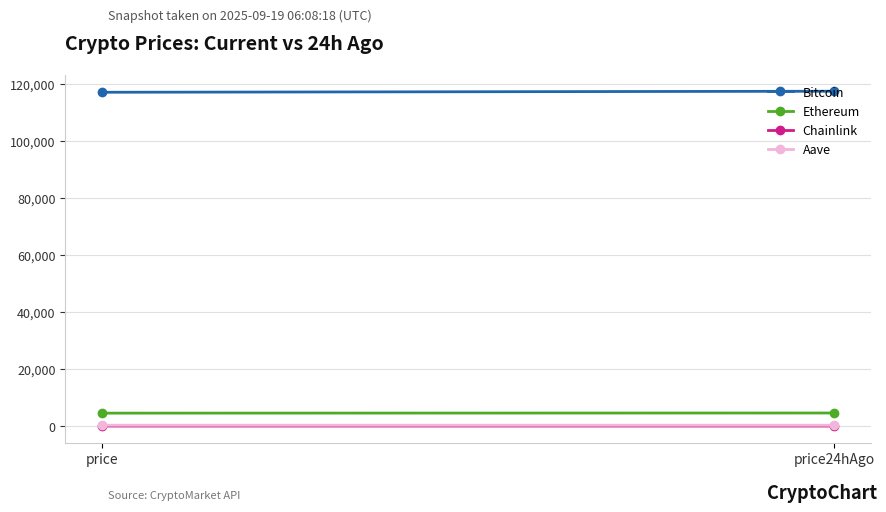

Read the Bitcoin value at price.

116938.0